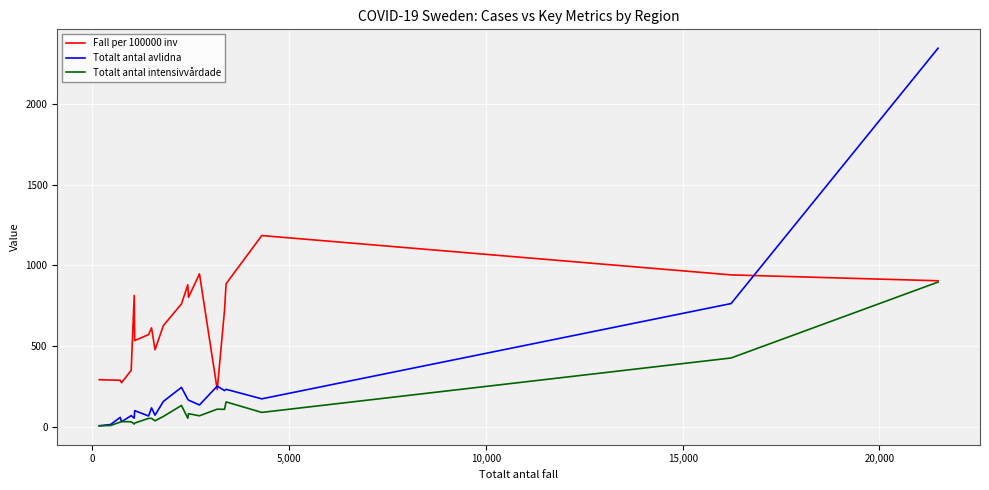

Which series has the largest total across all categories?

Fall per 100000 inv